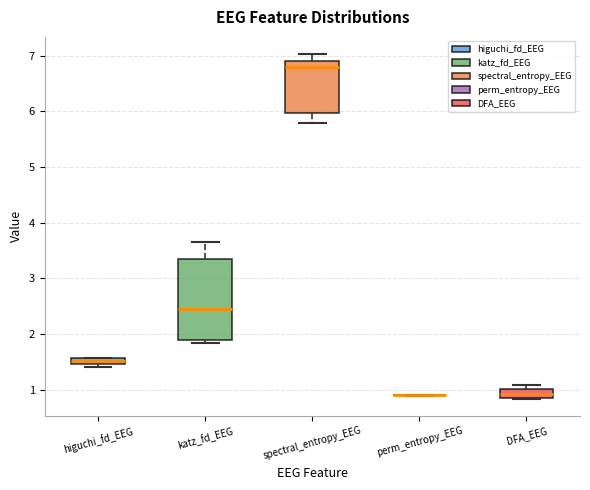

Where does the upper whisker of the box for katz_fd_EEG end on the y-axis? The values are not printed on the chart, so give them approximately, as read against the axis.

3.7